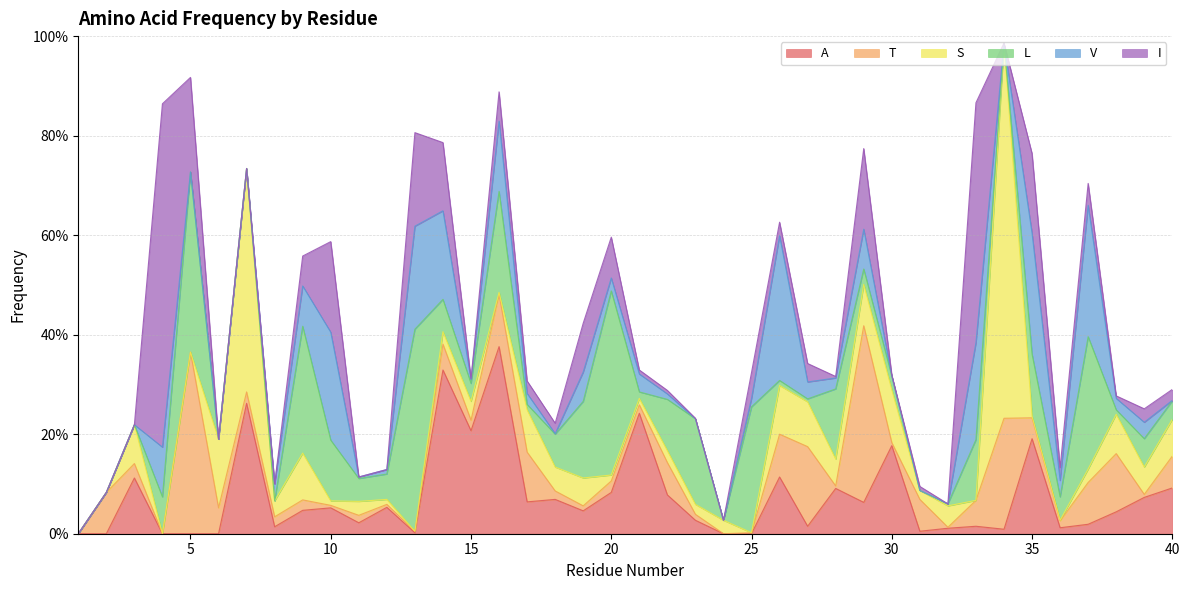

In T, how many points are higher than both neighbors (excluding endpoints)?

13